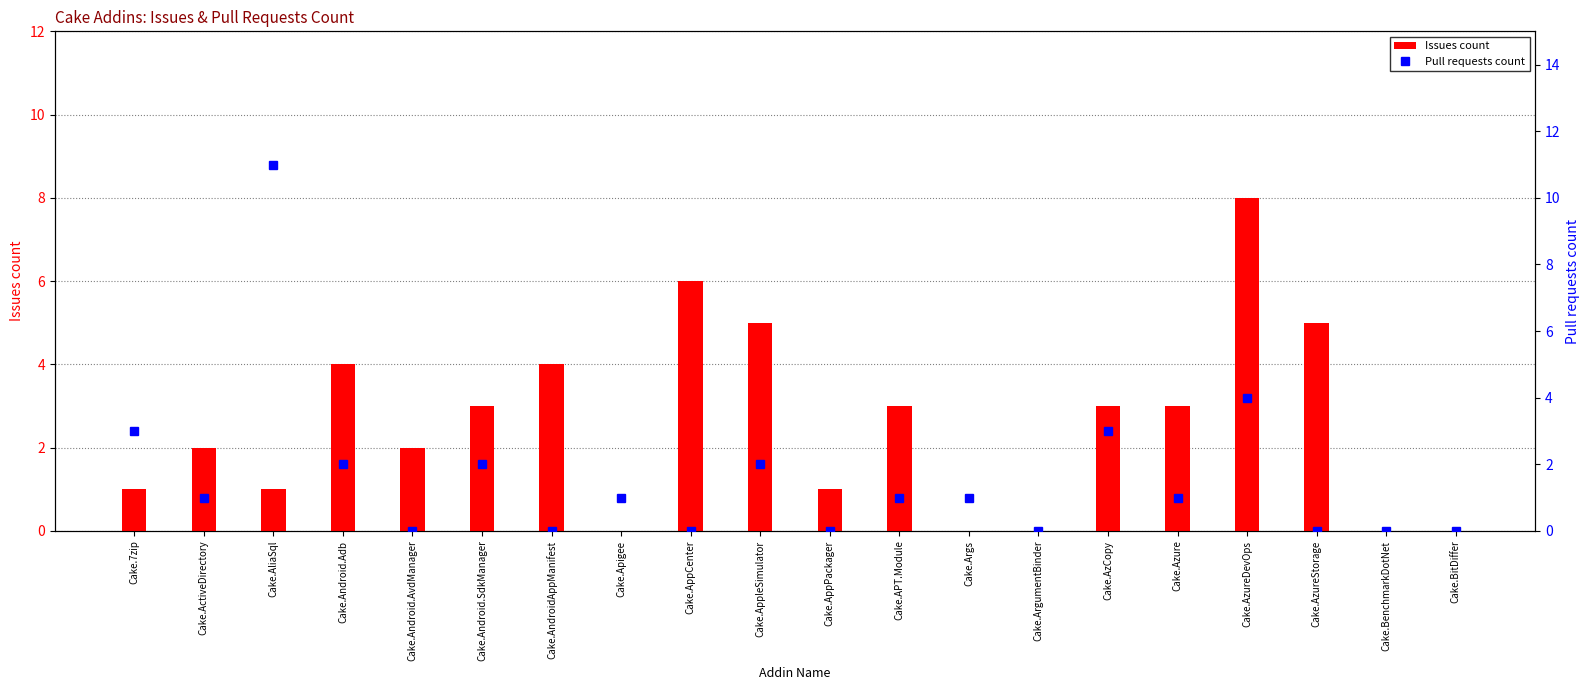

Which series changed the most between Cake.7zip and Cake.AppleSimulator?

Issues count